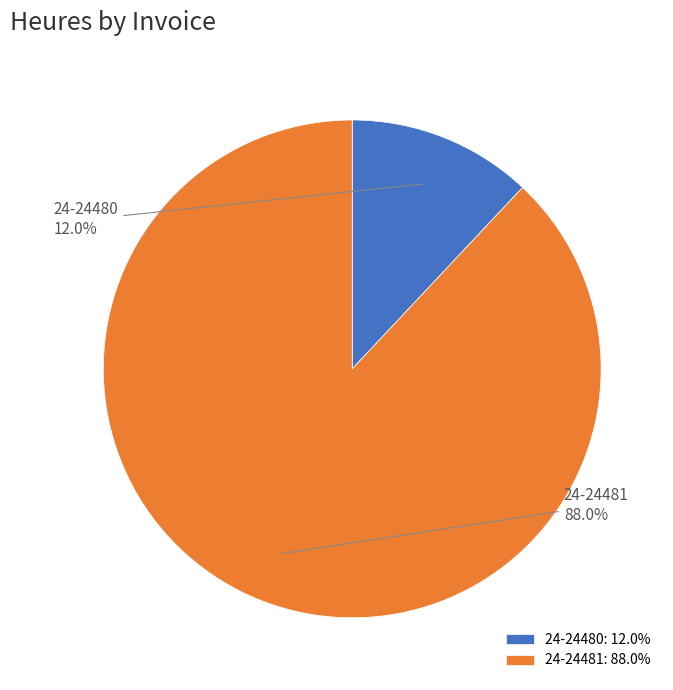

Which slice is the smallest?

24-24480